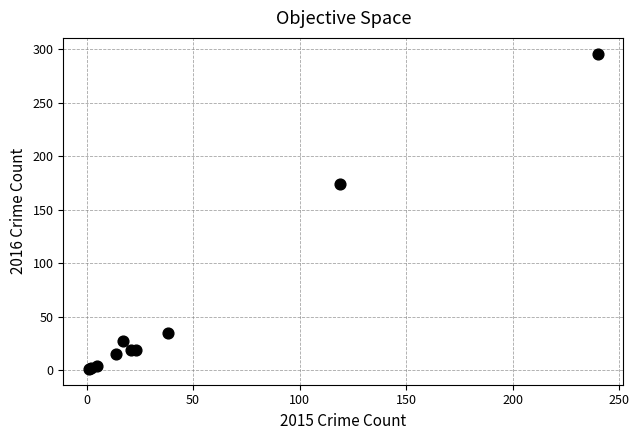

What Y value in the scatter plot is closest to 148?

174